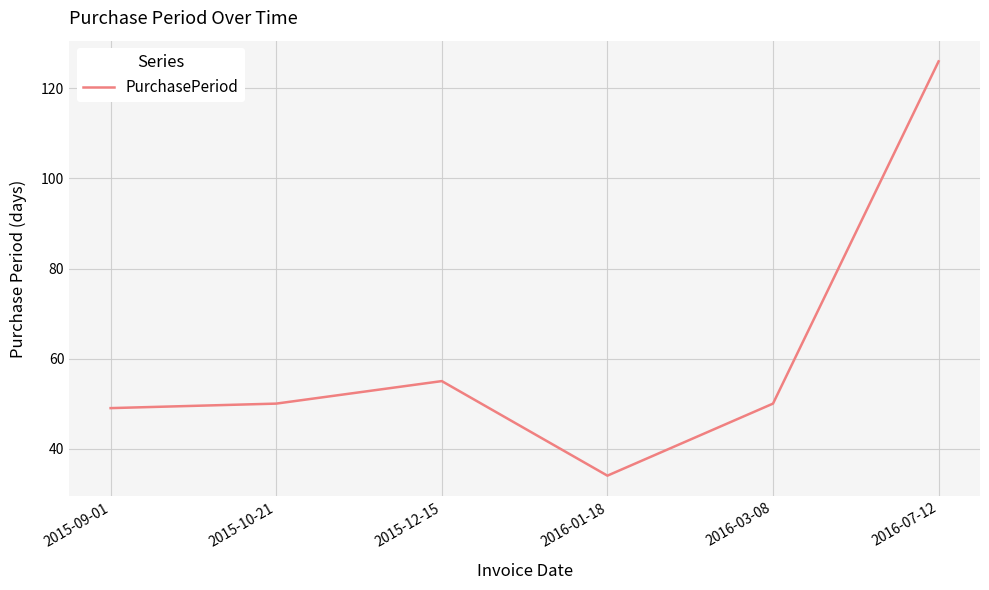

True or false: there are more than 1 points higher than both neighbors.

False